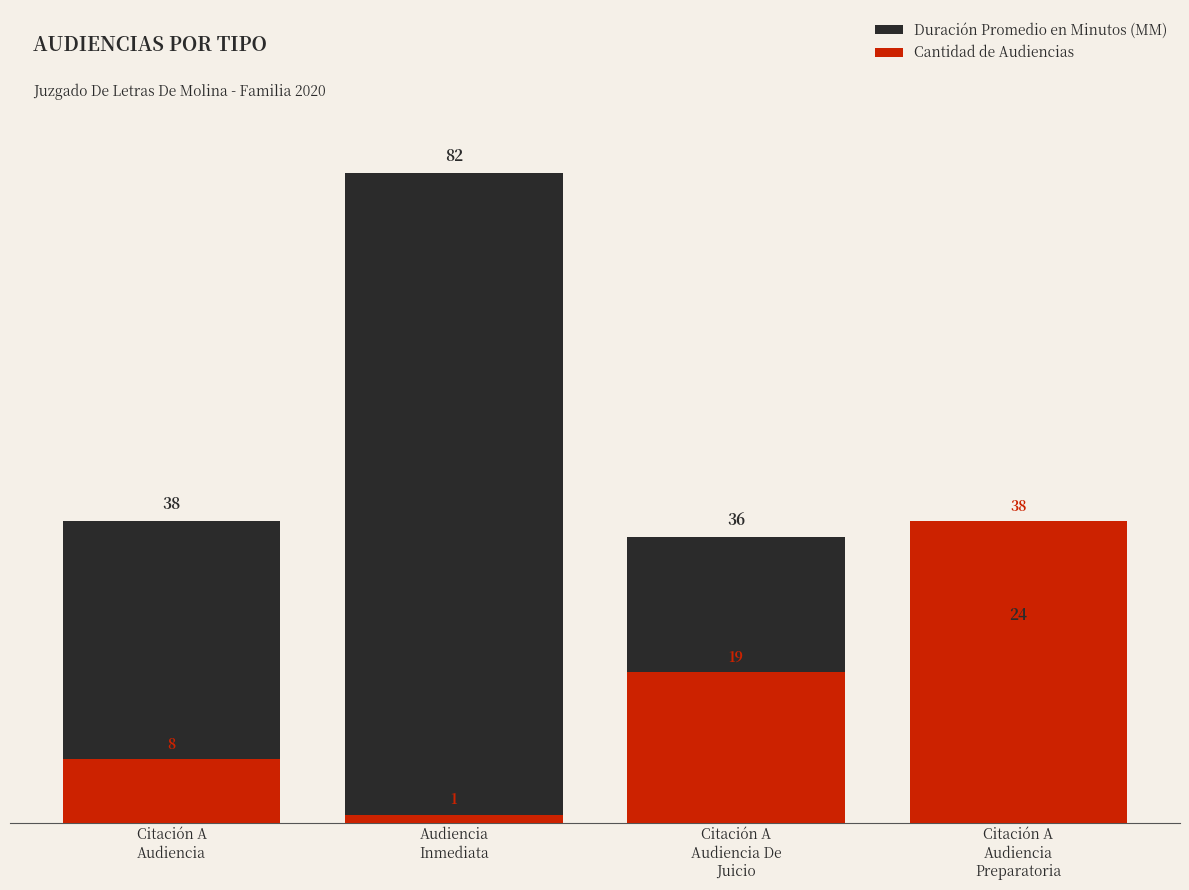

Is the value of Duración Promedio en Minutos (MM) at Audiencia
Inmediata greater than the value of Cantidad de Audiencias at Citación A
Audiencia De
Juicio?

Yes